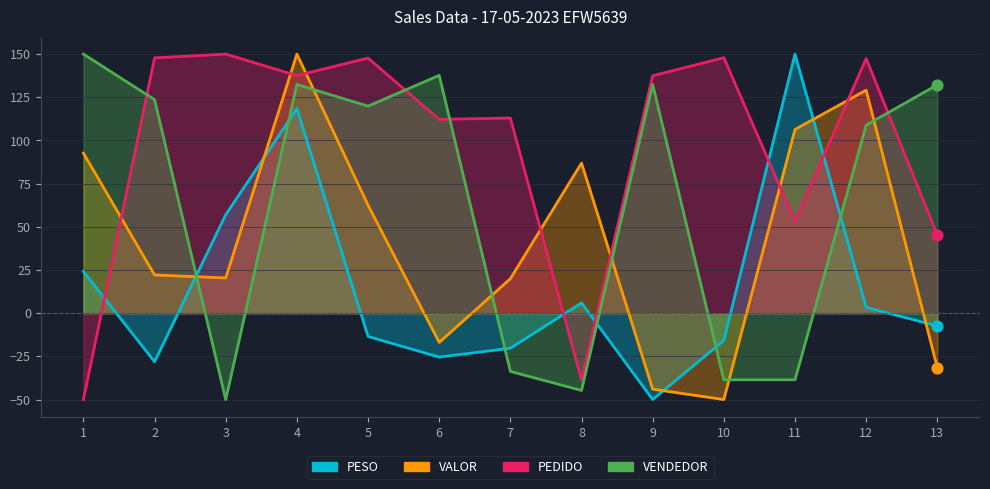

At which category is the sum across all series the highest?

4